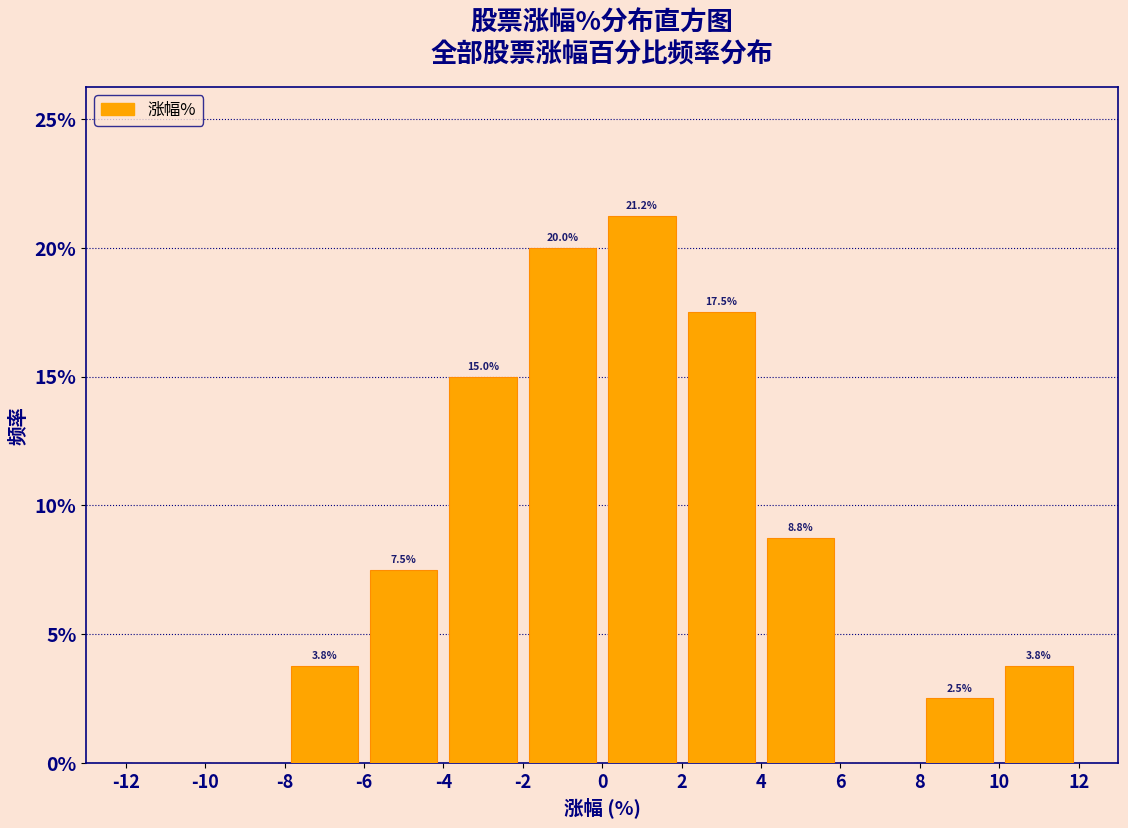

Over which range of the x-axis is the bar tallest?

0 to 2